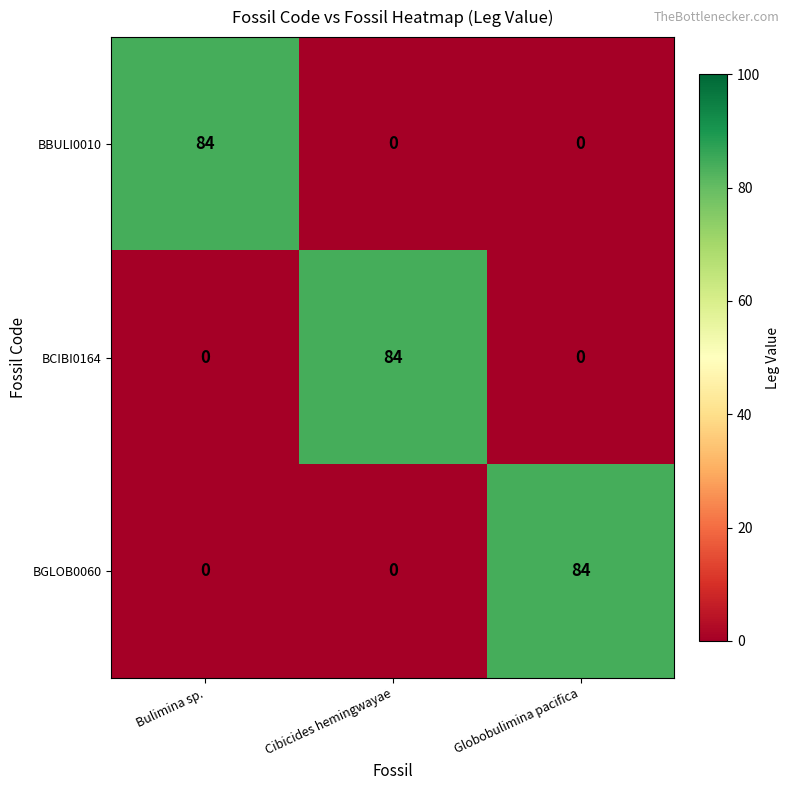

What is the total value across all series at Cibicides hemingwayae?

84